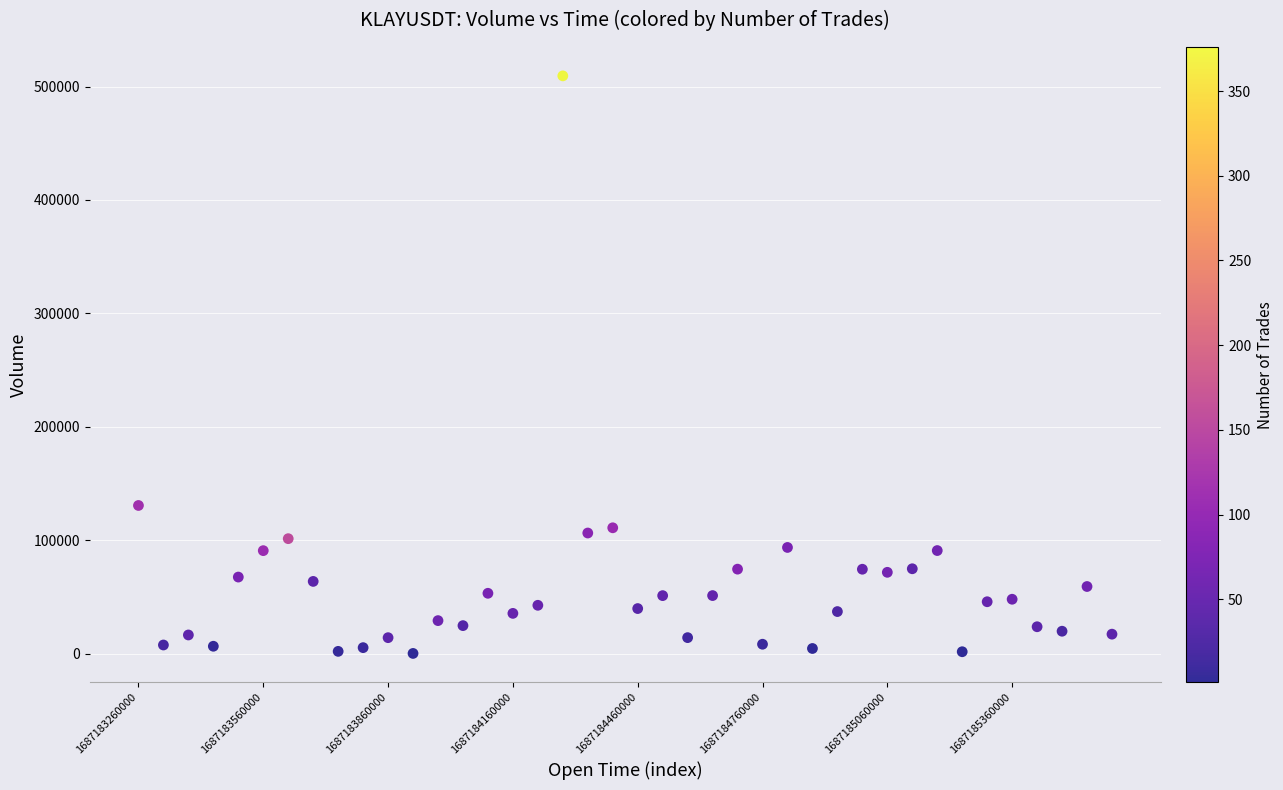

What is the range of Y values (max minus min)?

509376.1